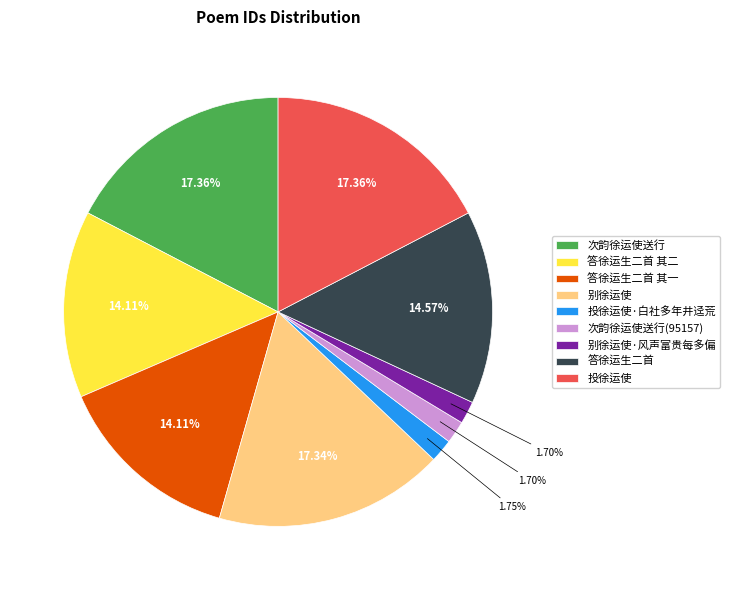

Does any single category account for the majority?

No